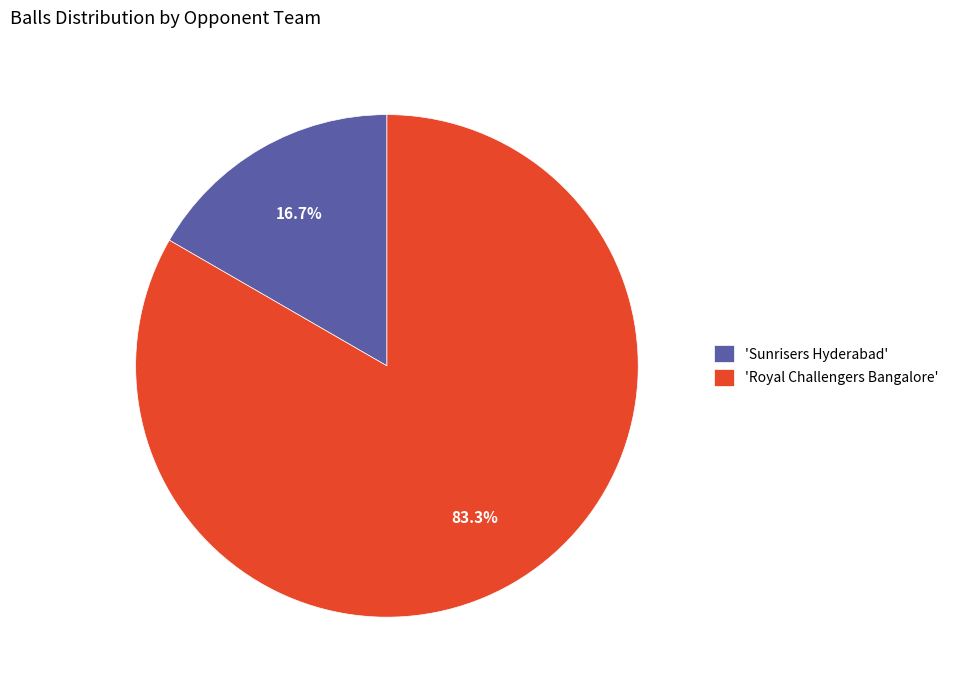

To the nearest percent, what is the difference between the largest and smallest slice percentages?

67%